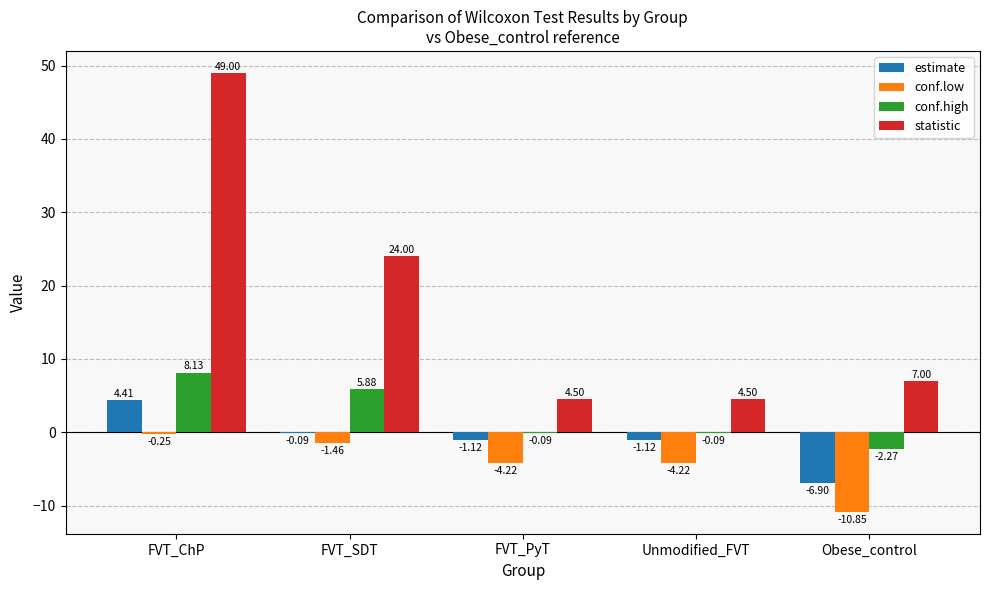

Where does the conf.low series first go above -4?

FVT_ChP